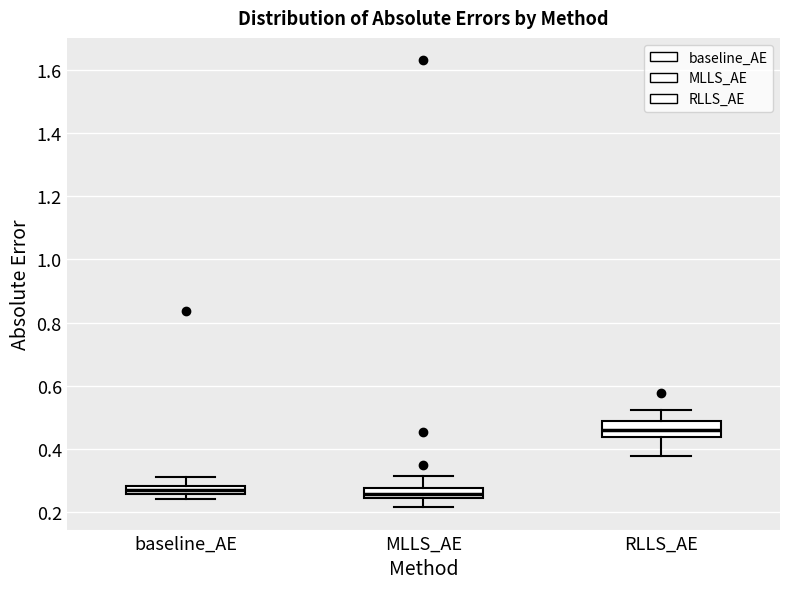

Where is the lower edge of the box for baseline_AE on the y-axis? The values are not printed on the chart, so give them approximately, as read against the axis.

0.26